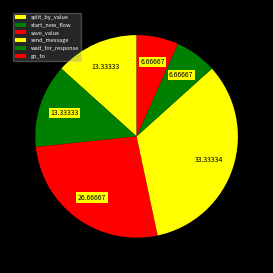

Is it true that split_by_value is 13% of the pie?

True